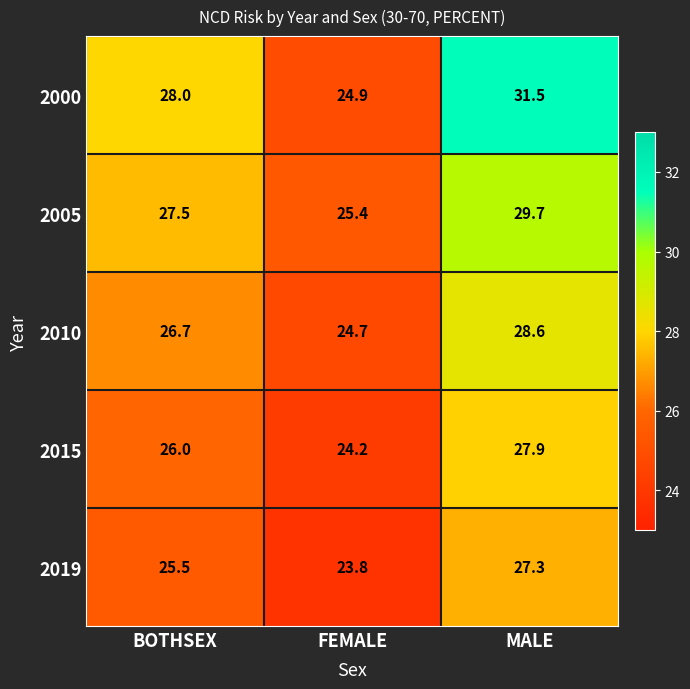

At which label does 2010 first exceed 26?

BOTHSEX